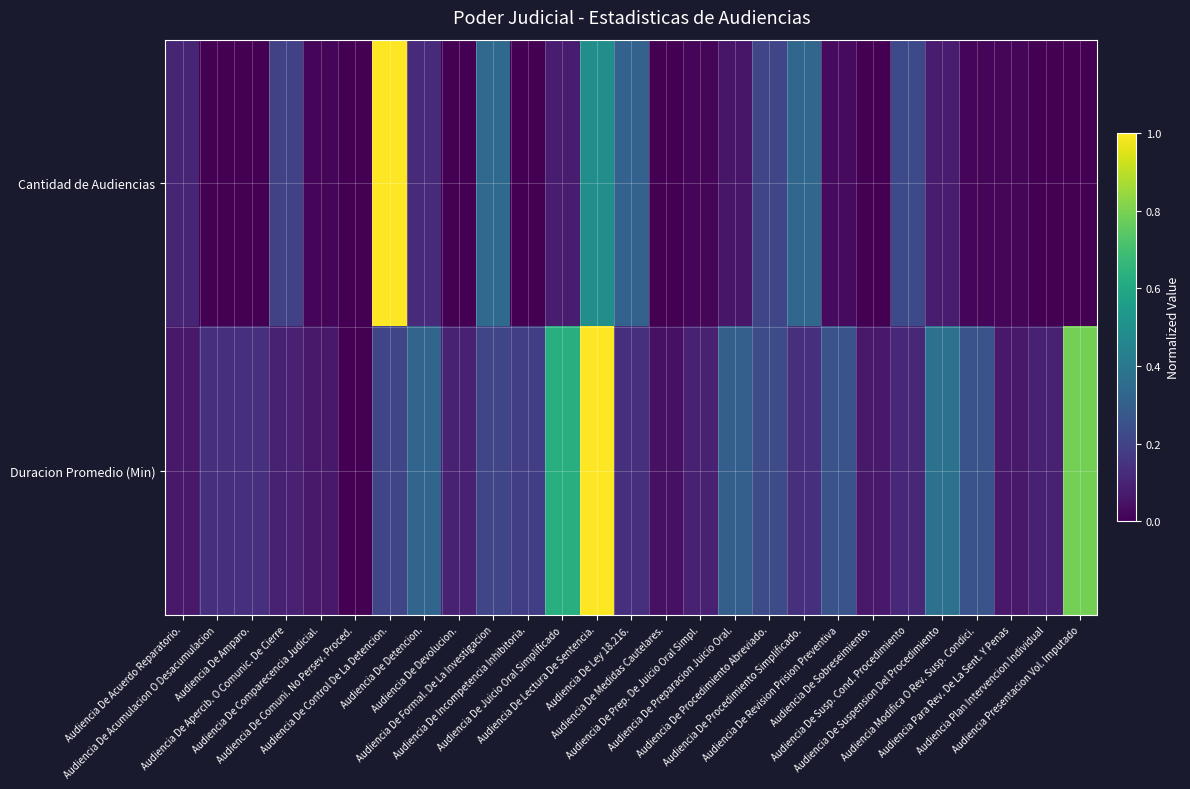

What is the total value across all series at Audiencia De Revision Prision Preventiva?

0.3